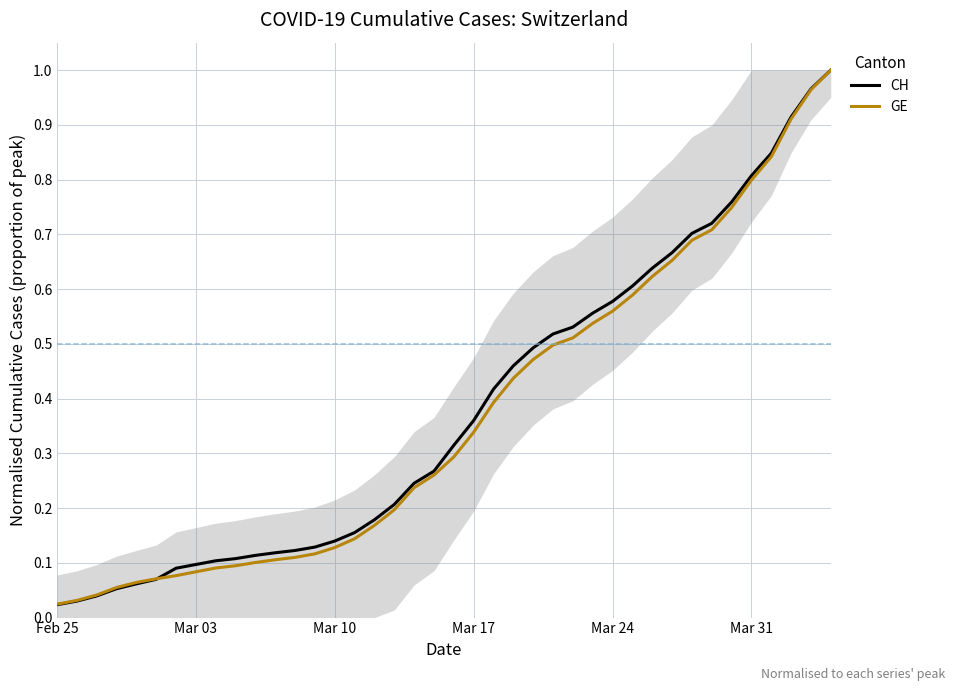

What is the difference between the maximum and second lowest values in the GE series?

1.0